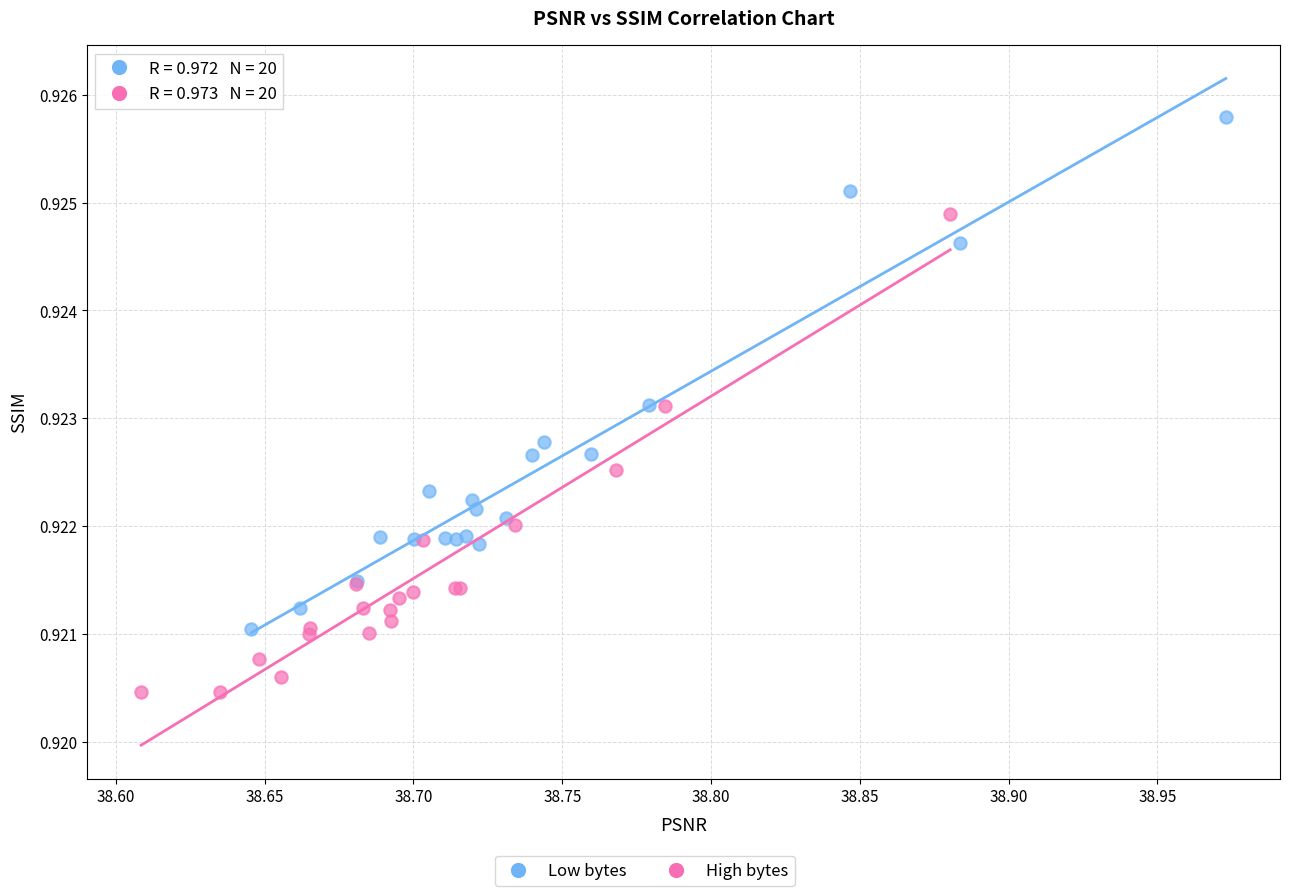

Which series contains the highest Y value?

Low bytes